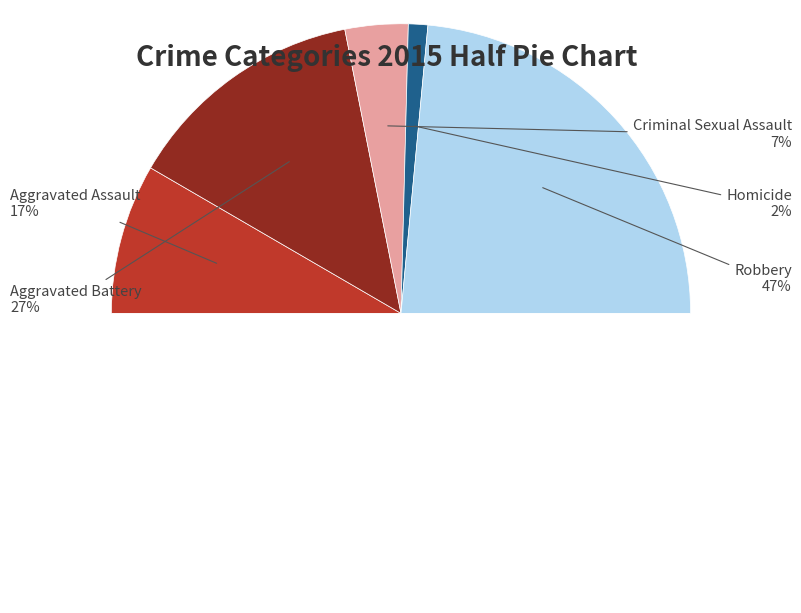

To the nearest percent, what portion does Aggravated Assault represent?

17%